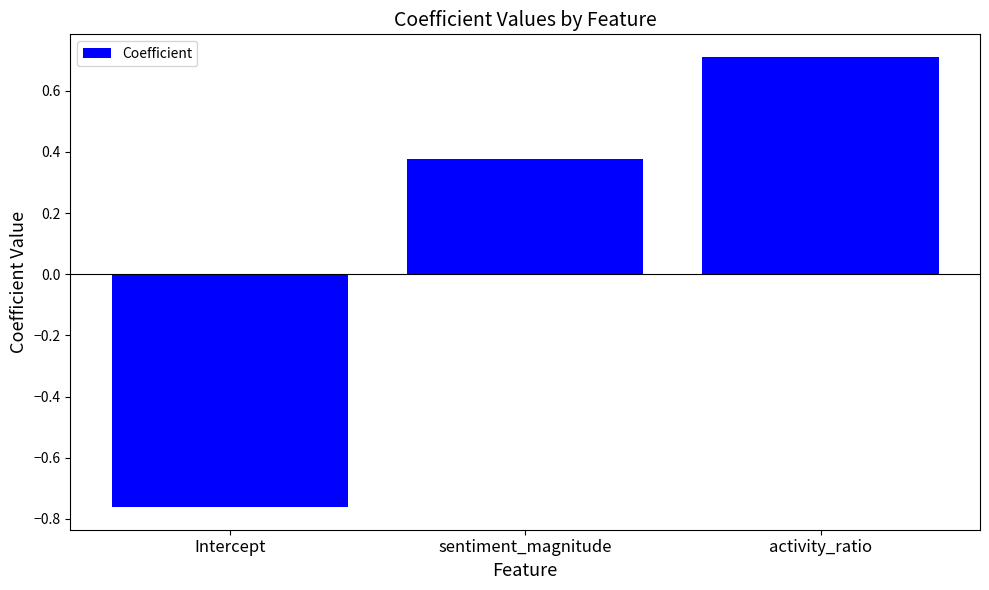

Rank the categories by value from lowest to highest.

Intercept, sentiment_magnitude, activity_ratio